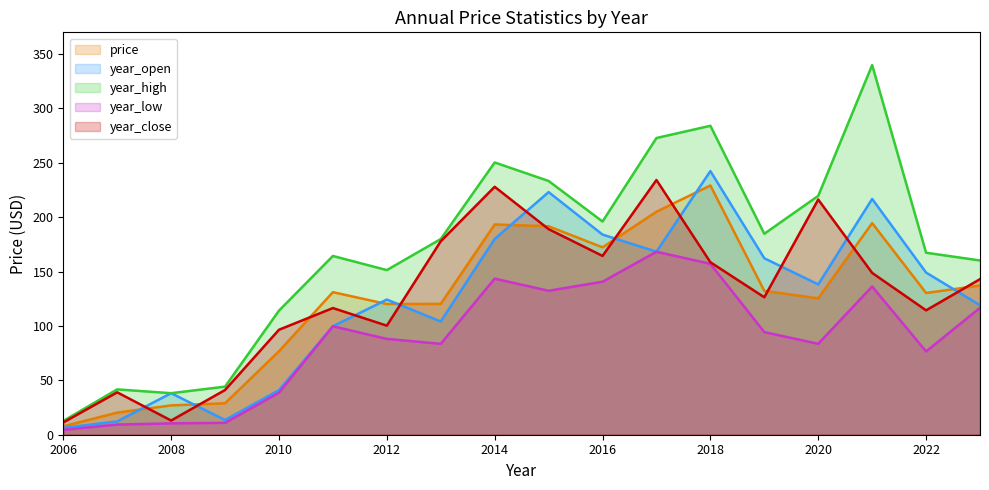

At which label is year_open closest to 124?

2012